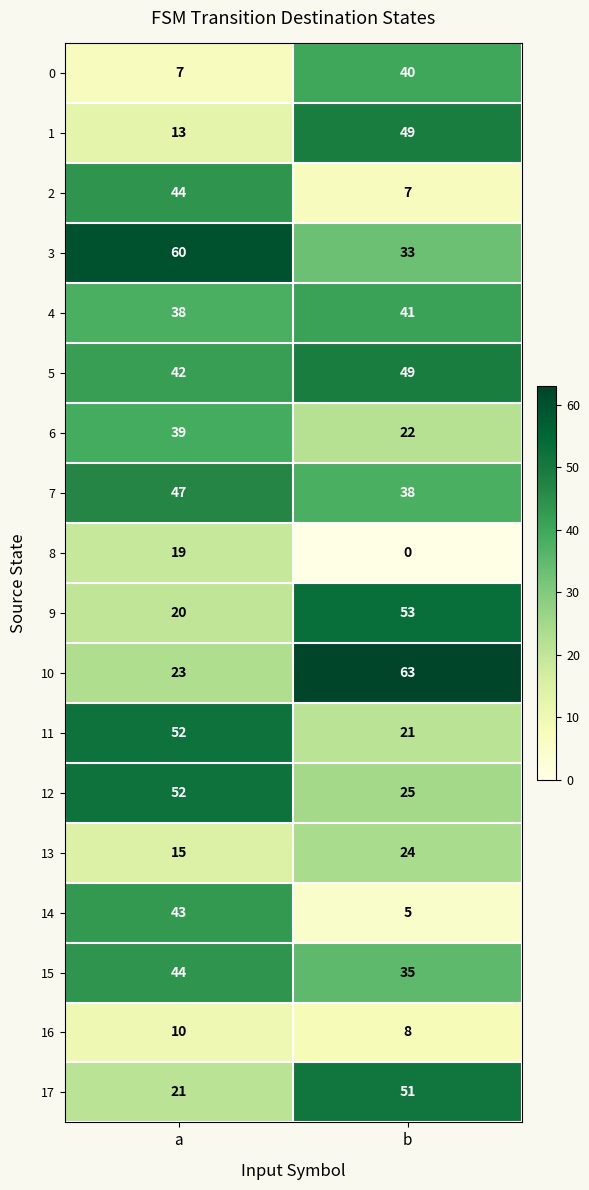

List the labels in order of 7 value, smallest first.

b, a